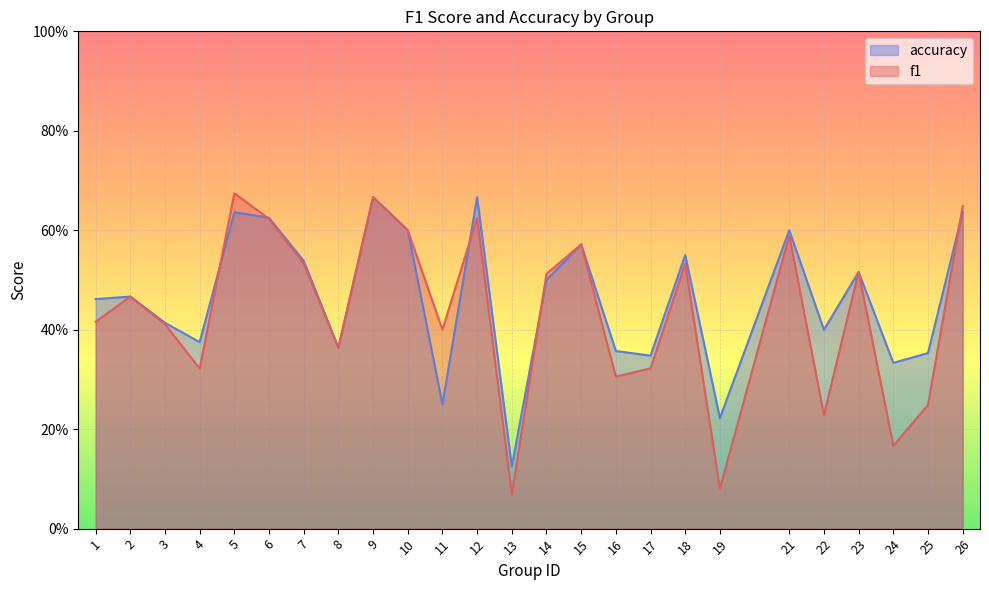

Rank the series by their maximum value, from lowest to highest.

accuracy, f1